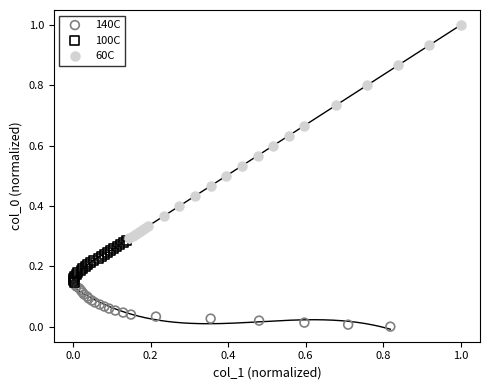

Which series contains the lowest Y value?

140C